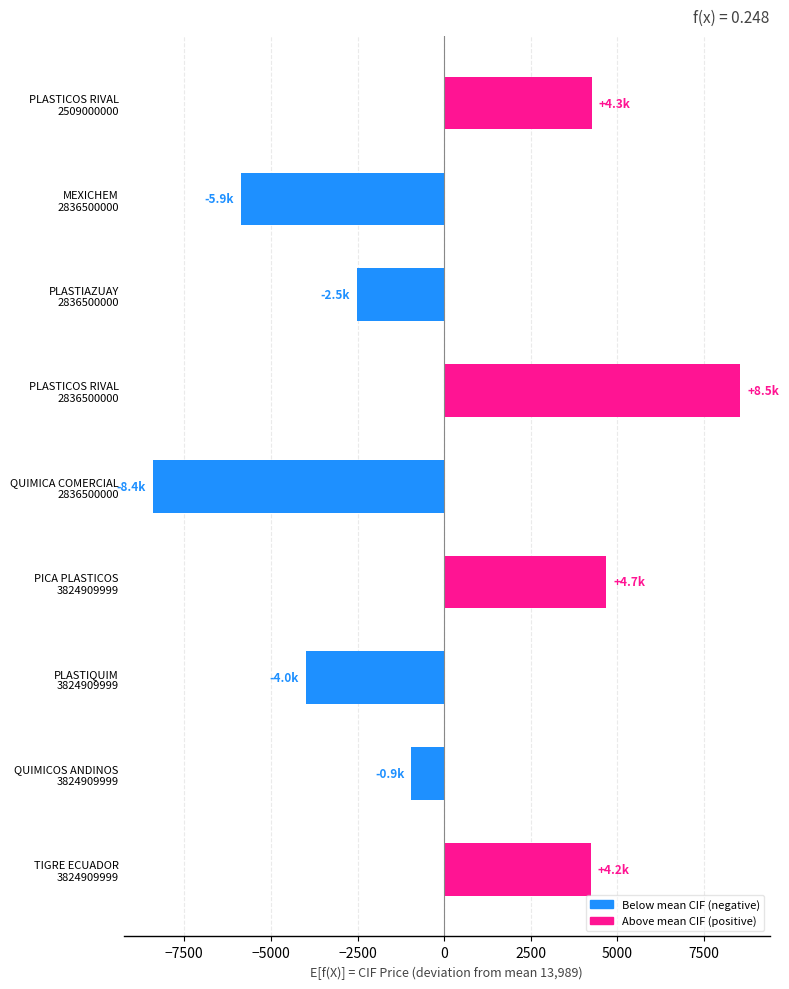

How many bars are there in total?

9